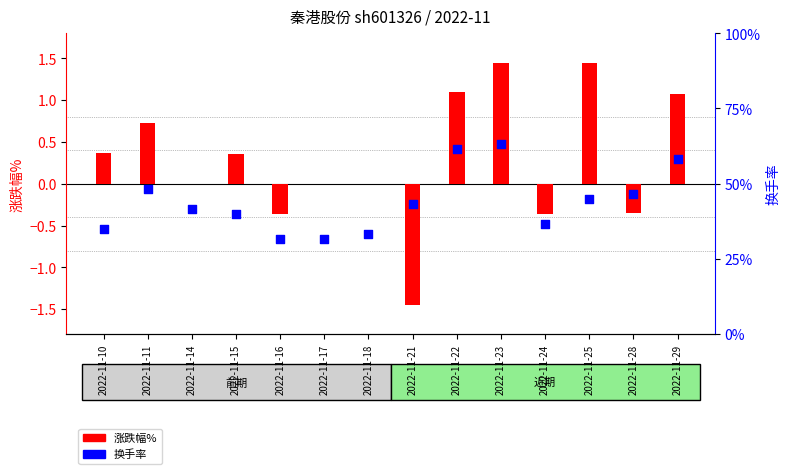

Which series has the largest total across all categories?

涨跌幅%